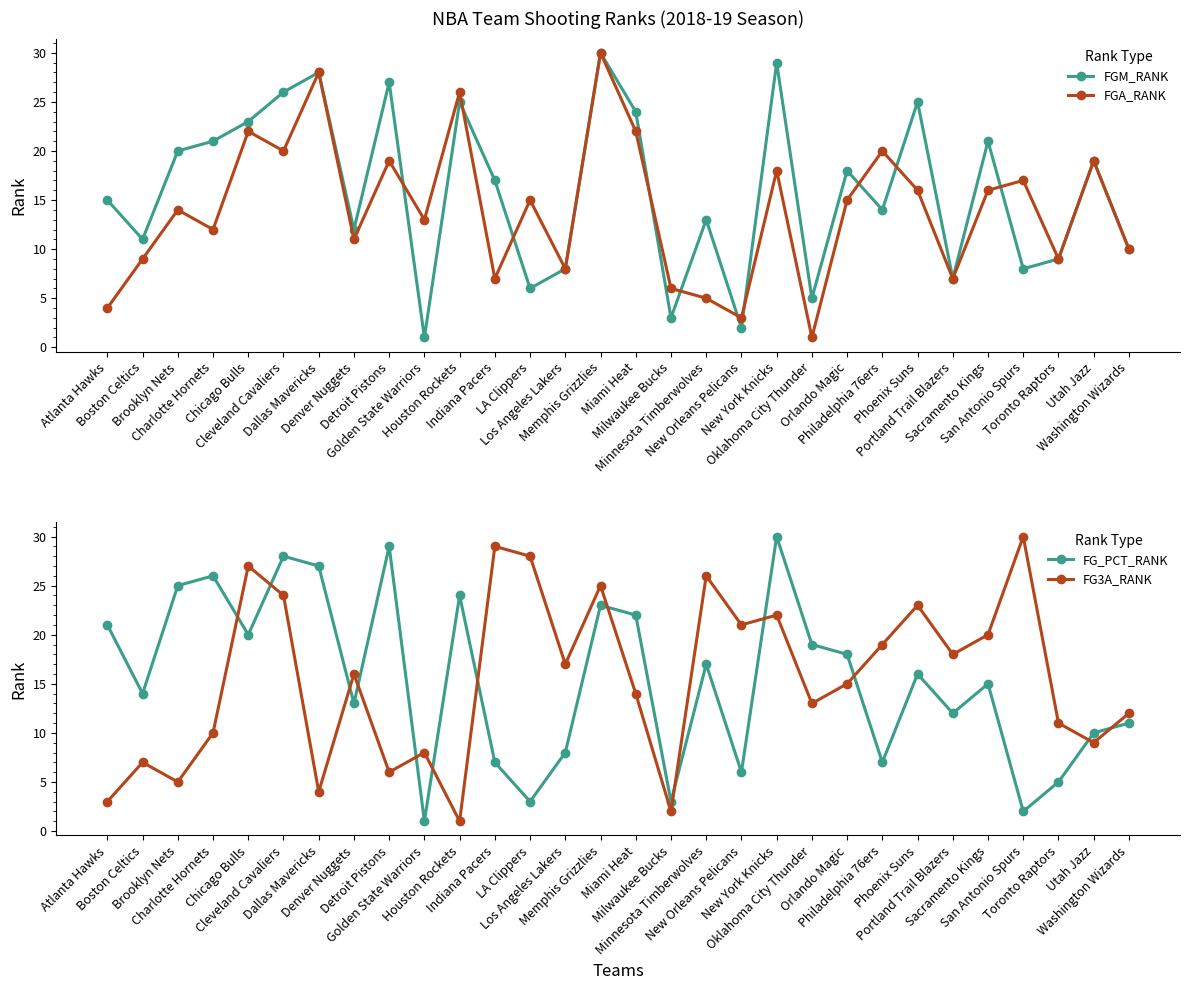

What is the difference between the maximum and minimum values in the FG_PCT_RANK series?

29